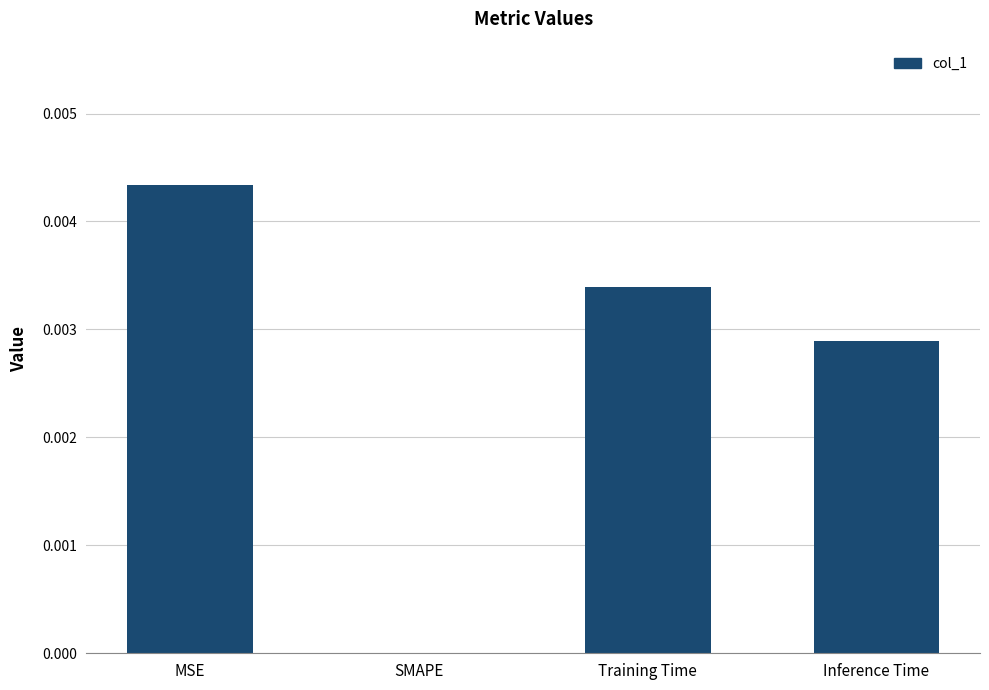

Which label corresponds to the largest value in the chart?

MSE